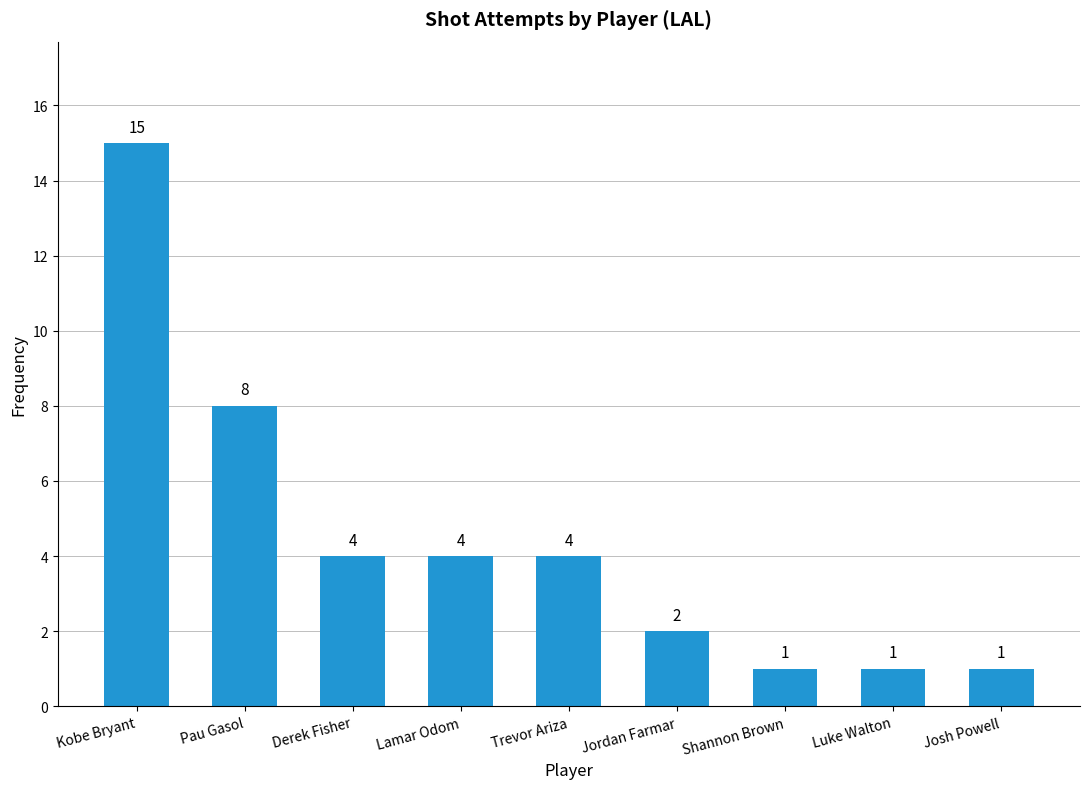

What is the value of the 5th bar from the left?

4